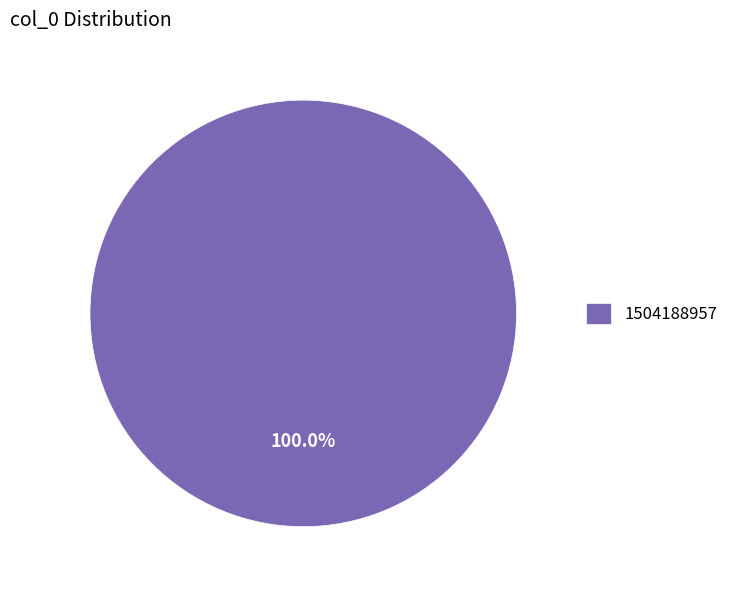

What is the majority slice?

1504188957